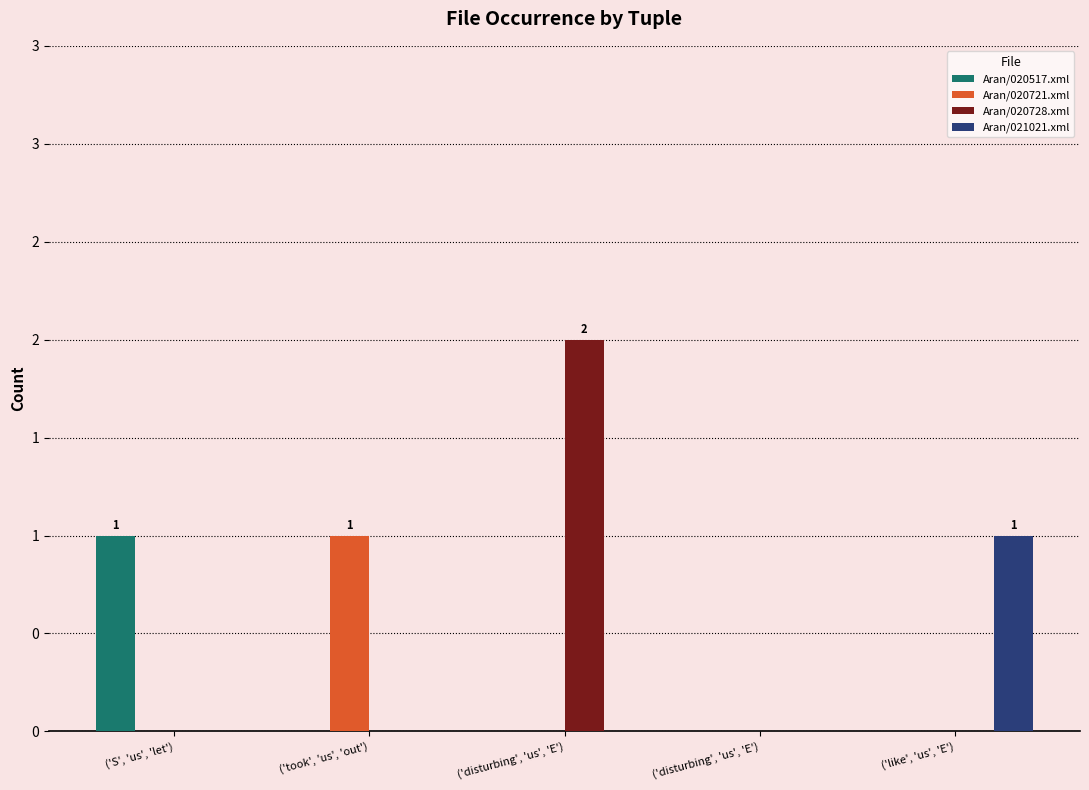

Does the chart contain stacked bars?

No